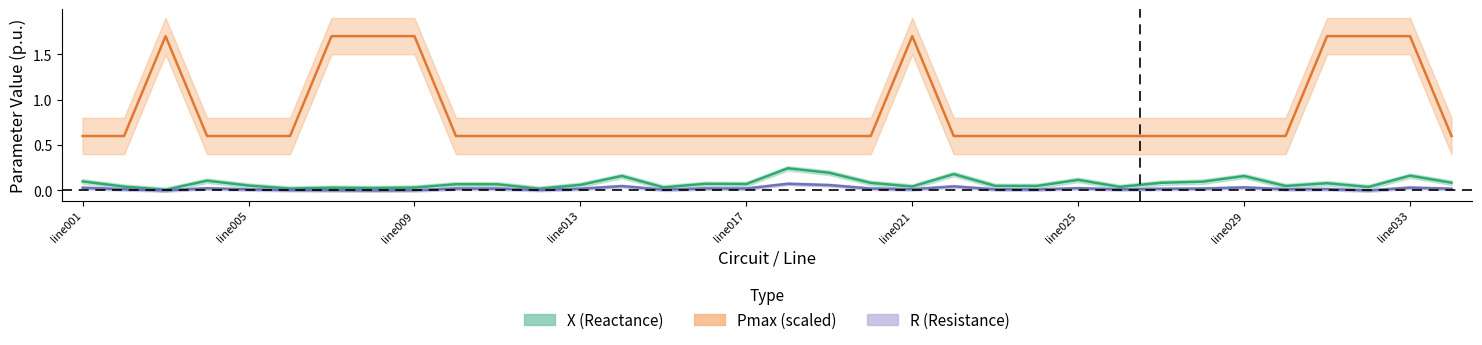

Is the value of X (Reactance) at 29 greater than the value of R (Resistance) at 20?

Yes